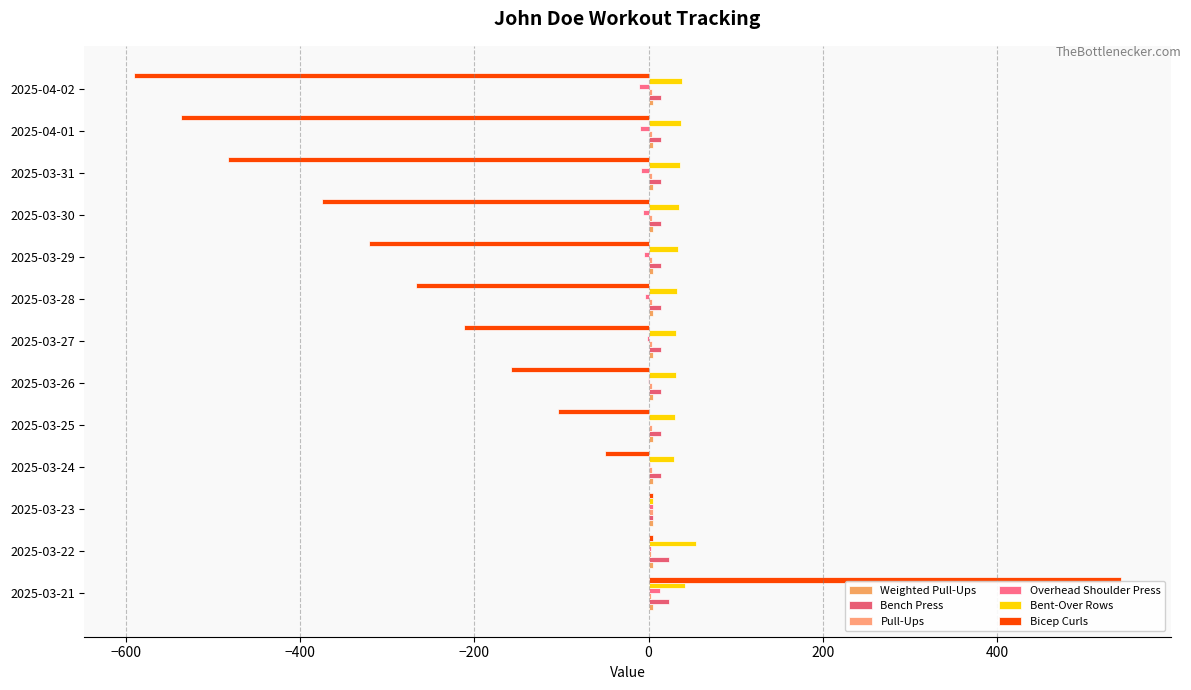

At which label does Bicep Curls reach its peak?

2025-03-21